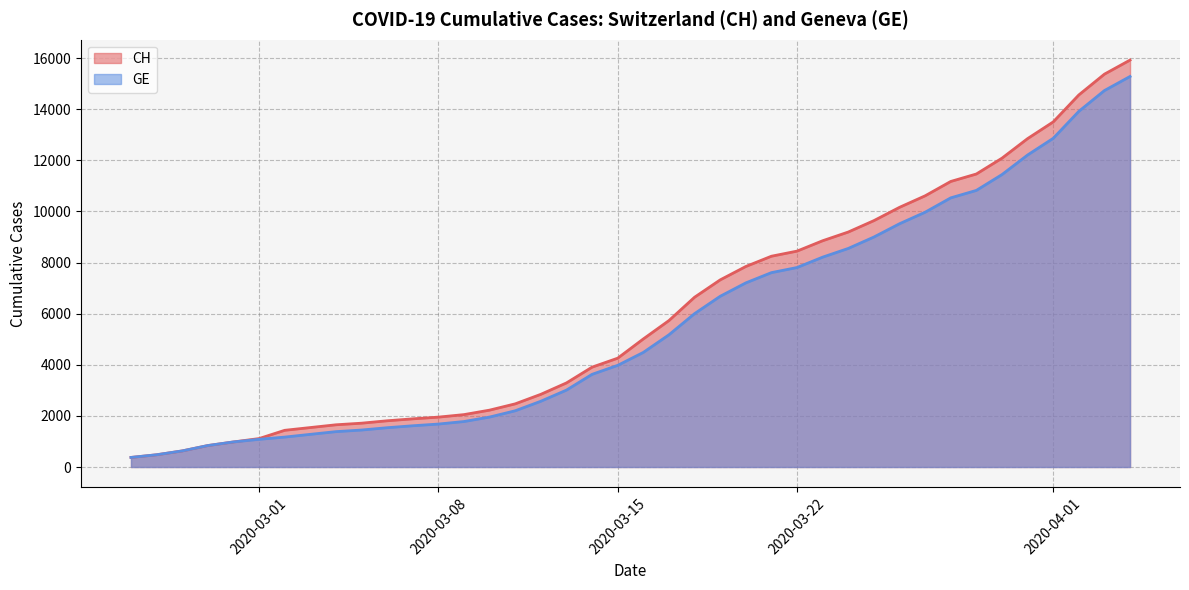

At which category is the sum across all series the highest?

2020-04-04